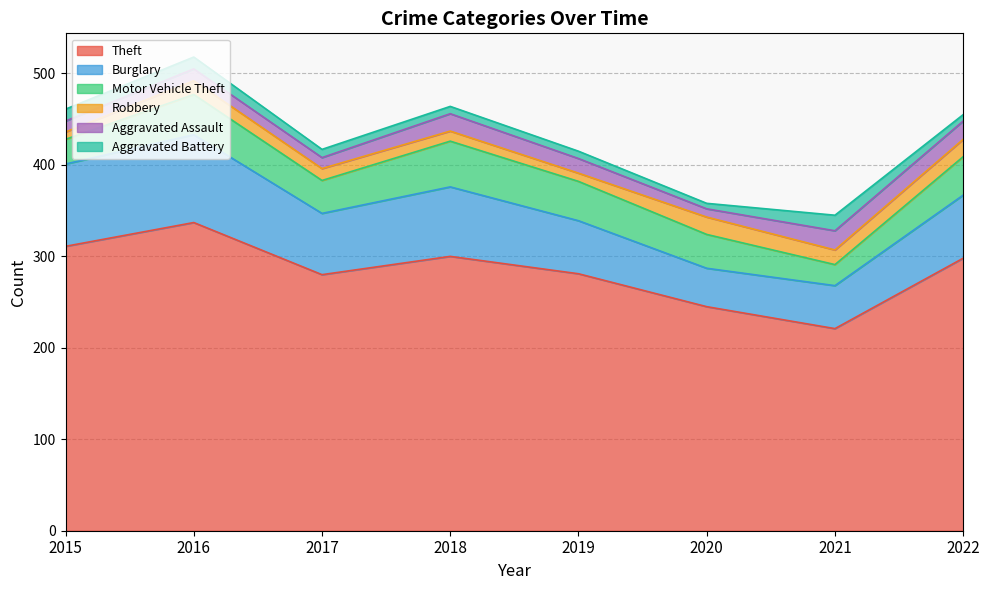

Is the value of Burglary at 2015 greater than the value of Robbery at 2018?

Yes